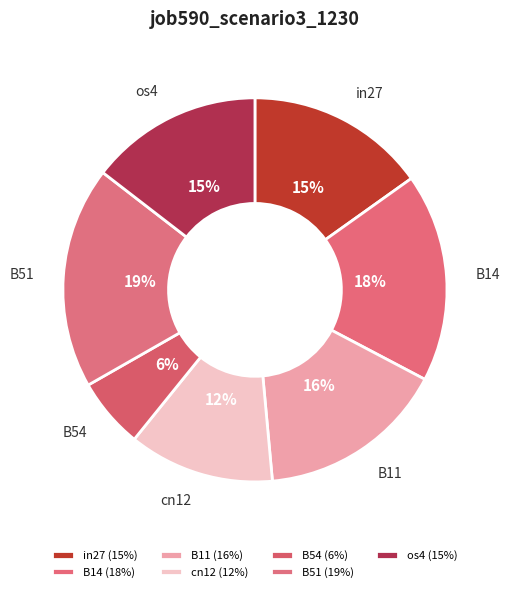

The B54 slice represents 1% of the pie. True or false?

False